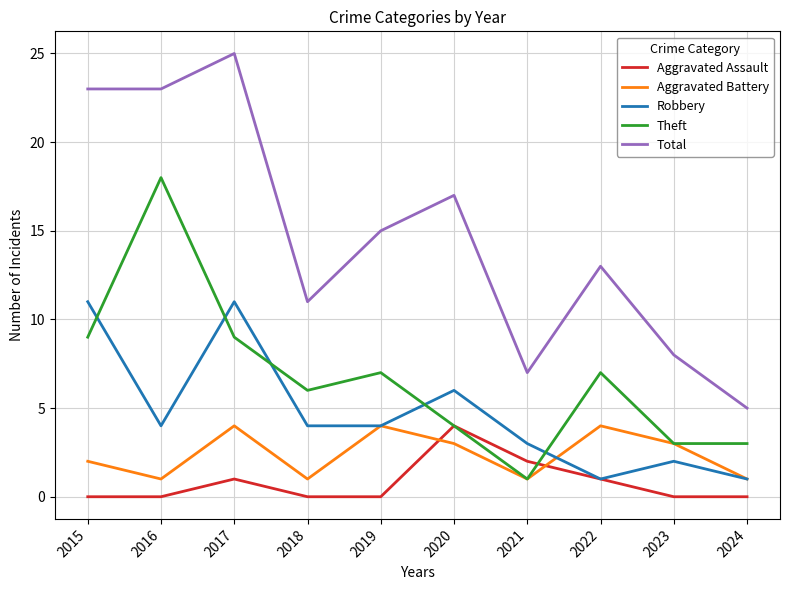

How many interior local peaks does the Aggravated Battery series have?

3